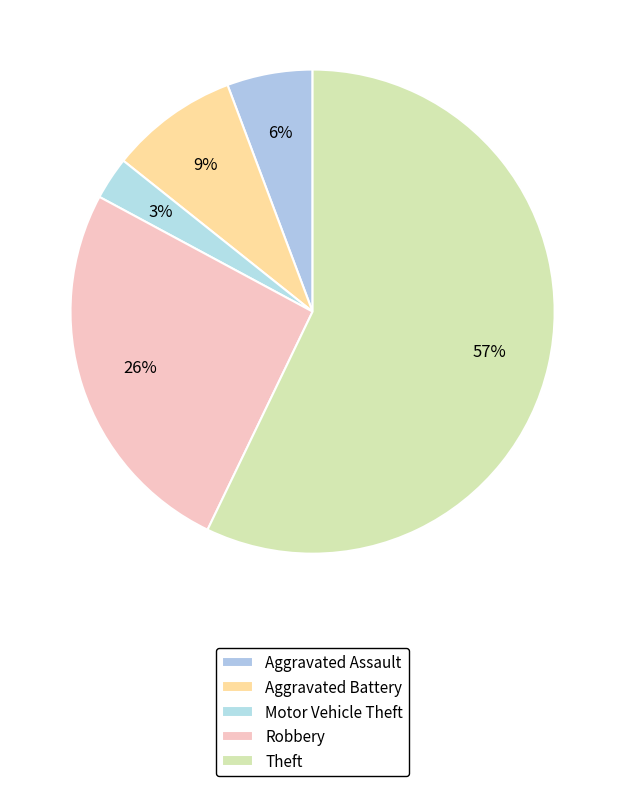

Rank the categories by value from highest to lowest.

Theft, Robbery, Aggravated Battery, Aggravated Assault, Motor Vehicle Theft